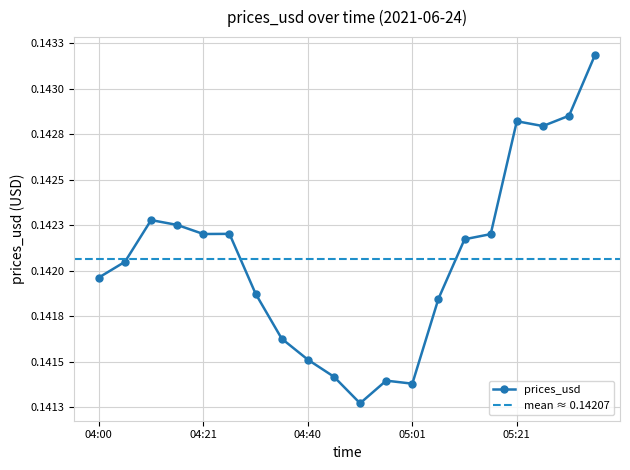

Where is the data nearest to the value 0?

2021-06-24 04:51